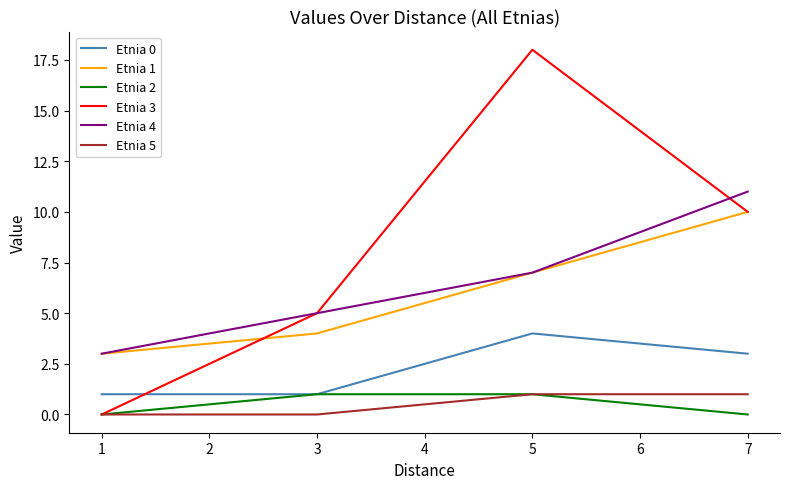

True or false: Etnia 4 and Etnia 0 intersect in this chart.

False